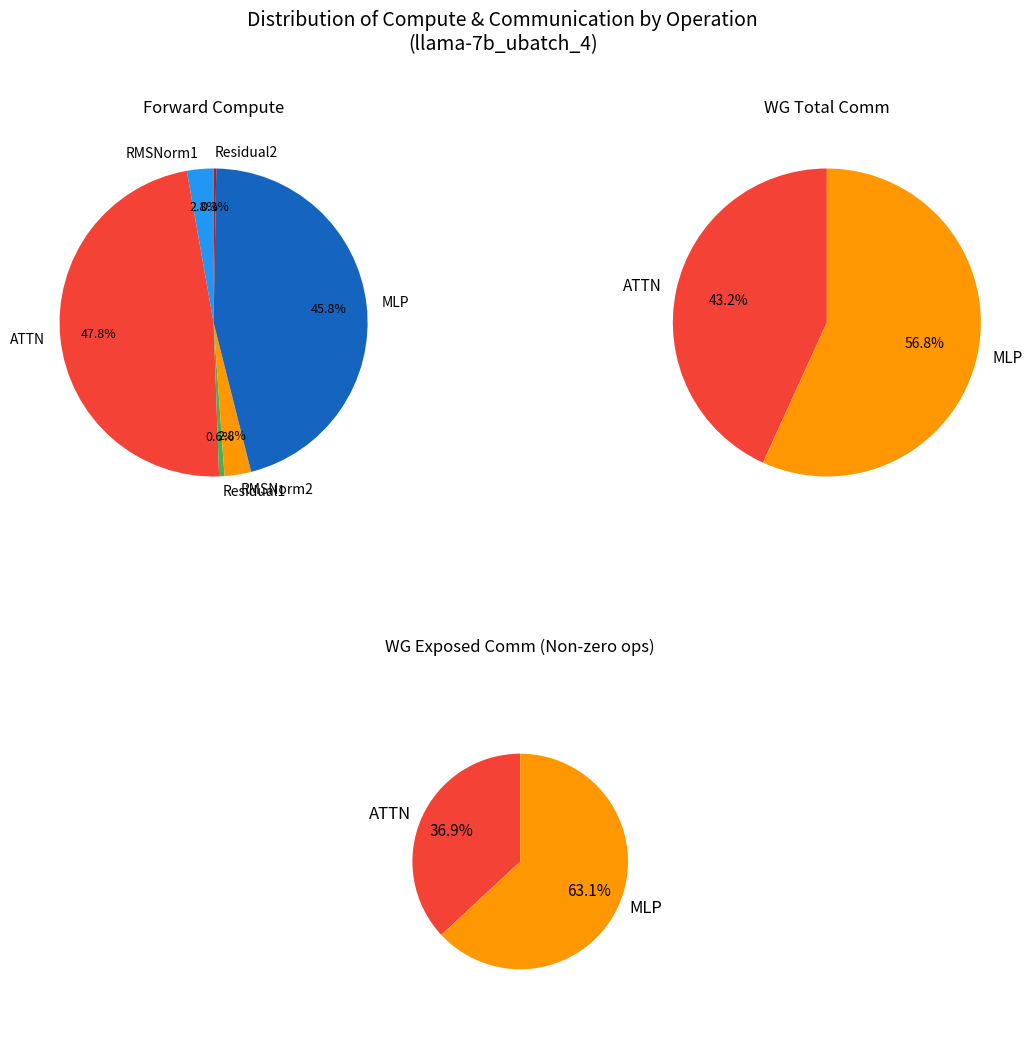

How many segments does this pie chart have?

6